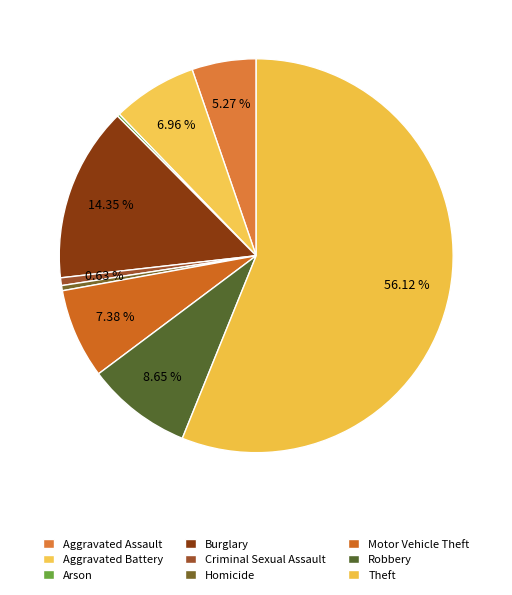

How many slices are in this pie chart?

9